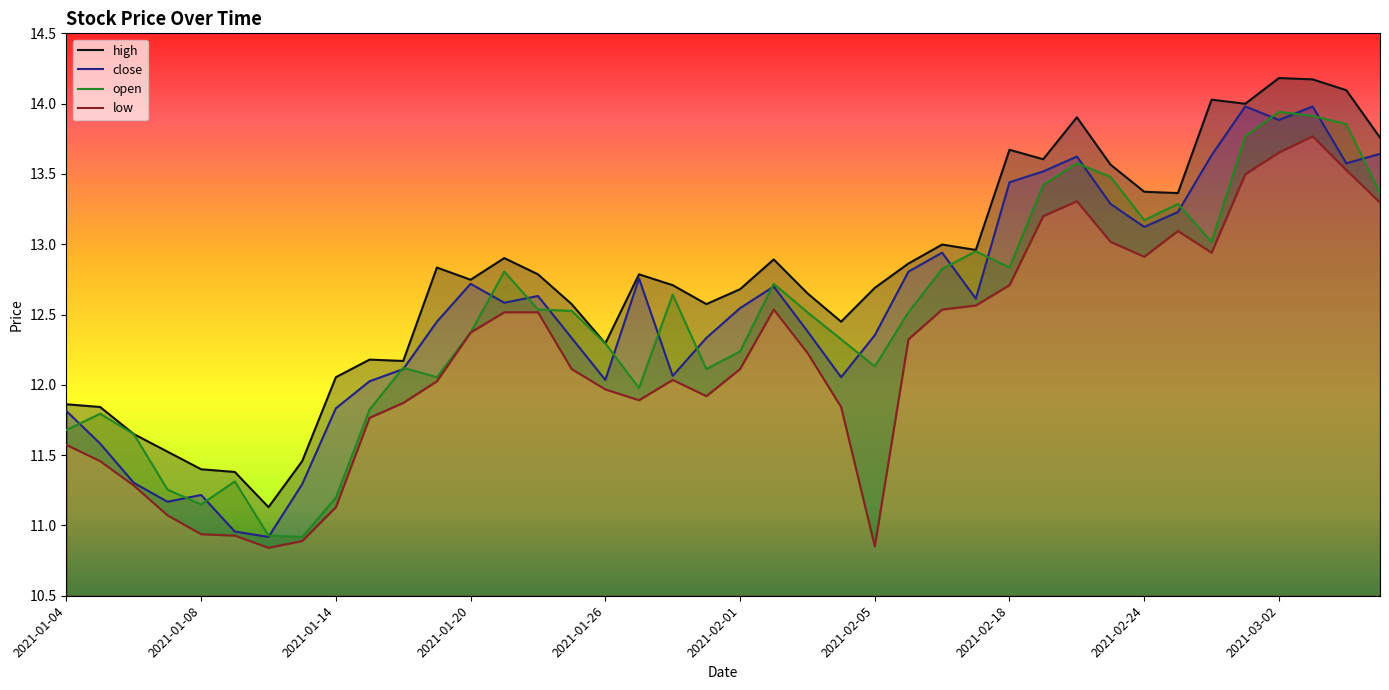

What is the minimum value for open?

10.9